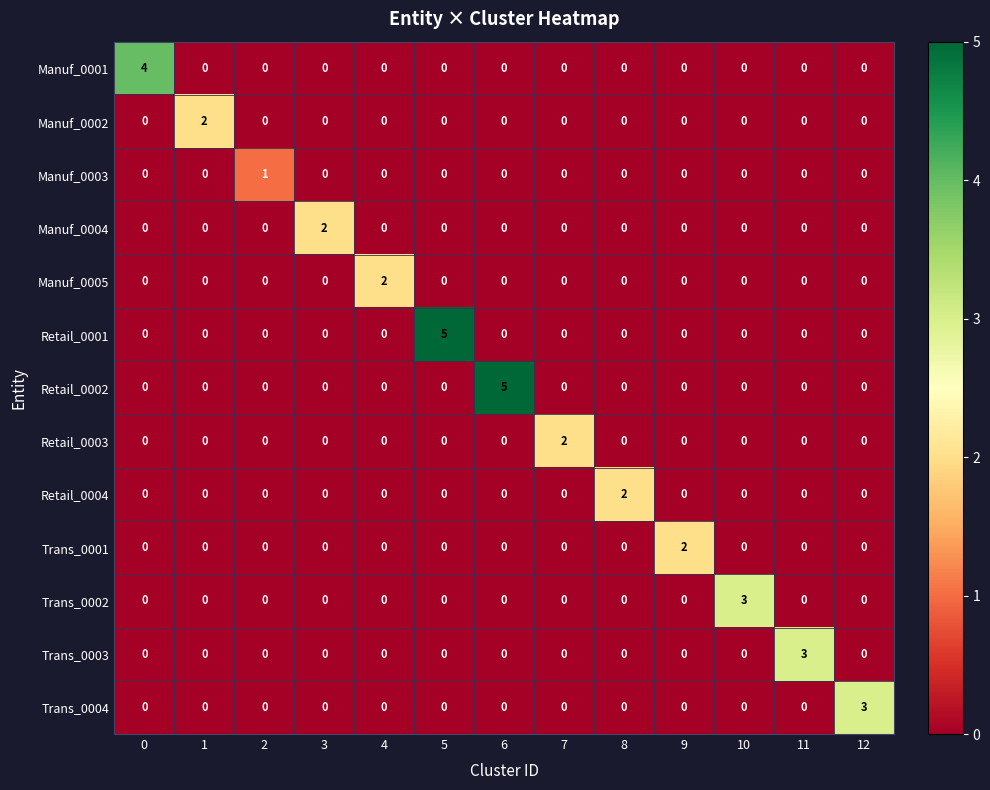

At which label does Manuf_0005 reach its peak?

4